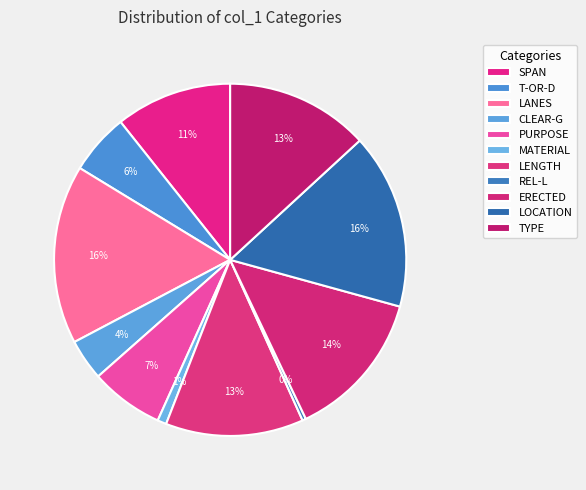

Rank the categories by value from highest to lowest.

LANES, LOCATION, ERECTED, TYPE, LENGTH, SPAN, PURPOSE, T-OR-D, CLEAR-G, MATERIAL, REL-L